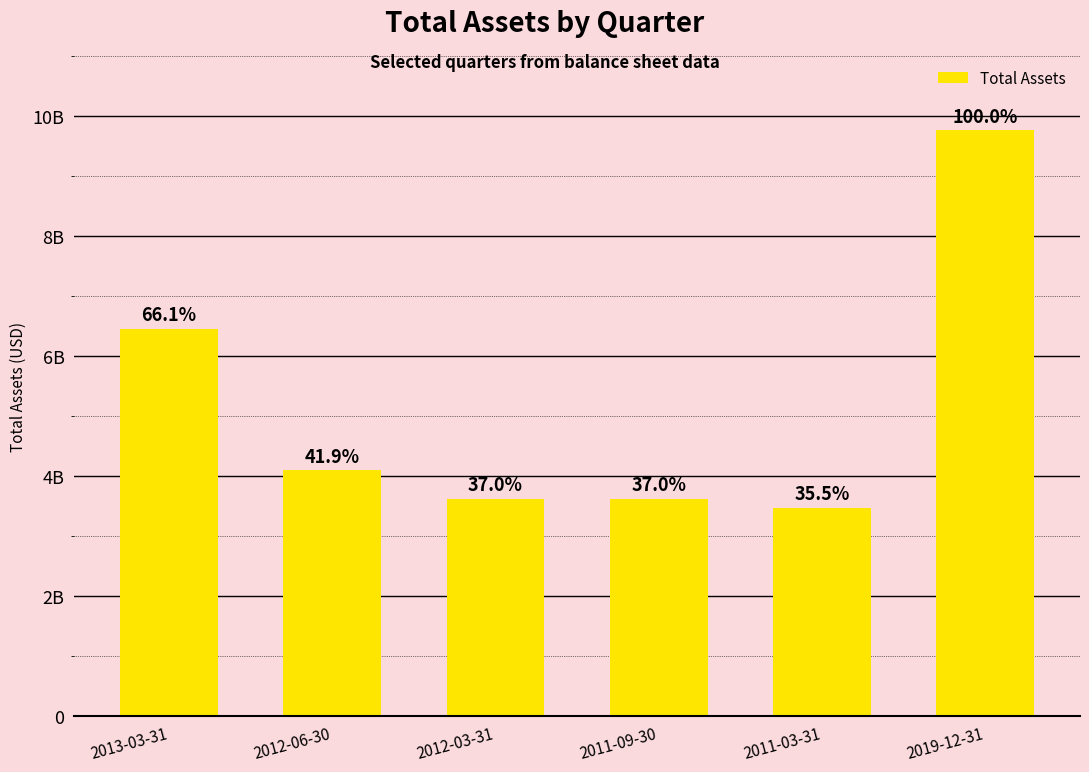

Which category has the highest value across all series?

2019-12-31